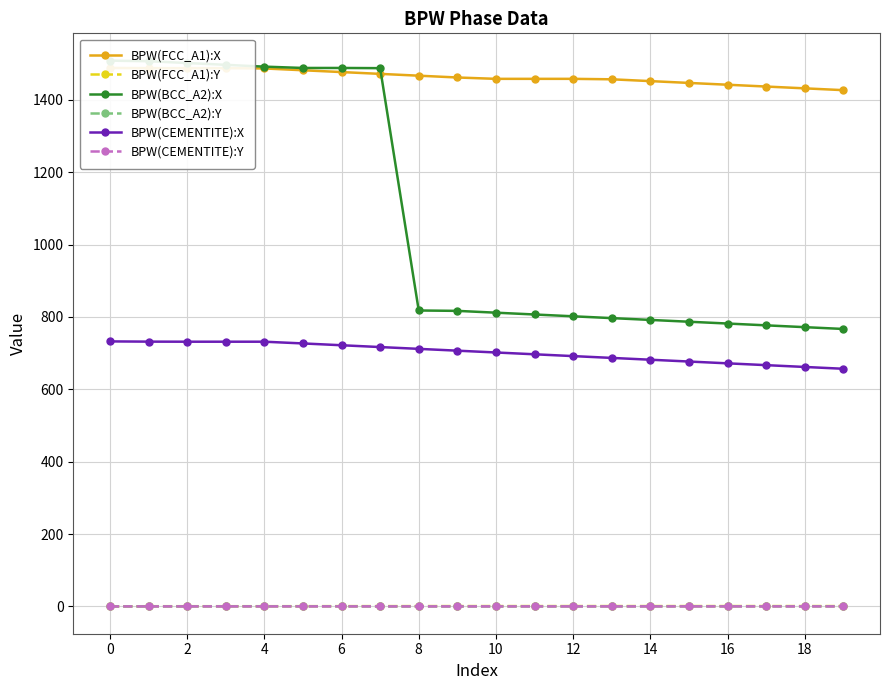

Is the value of BPW(CEMENTITE):X at 0 greater than the value of BPW(BCC_A2):Y at 8?

Yes